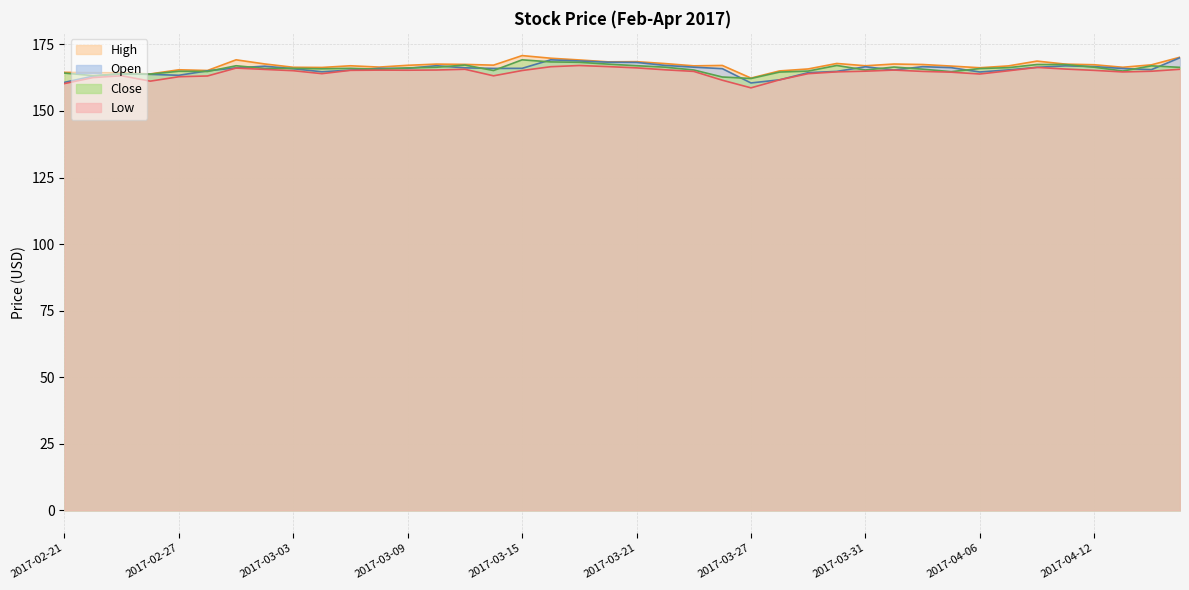

Which series has the largest total across all categories?

High